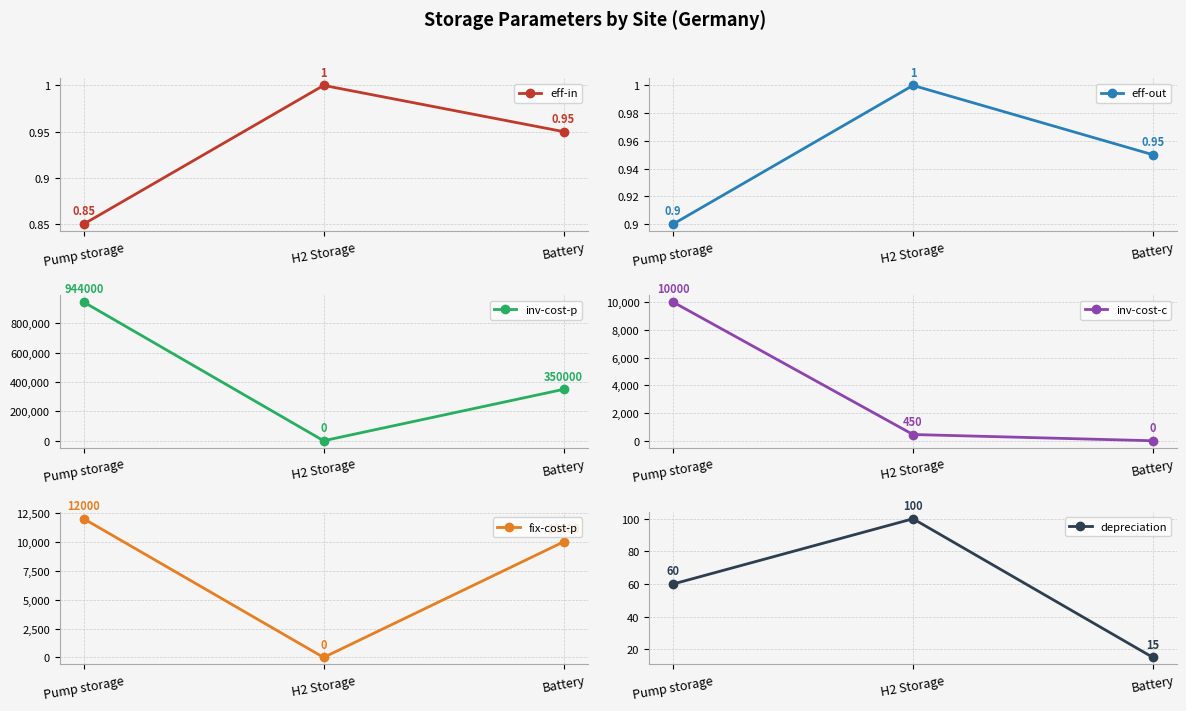

Which has a higher value, H2 Storage or Pump storage?

H2 Storage